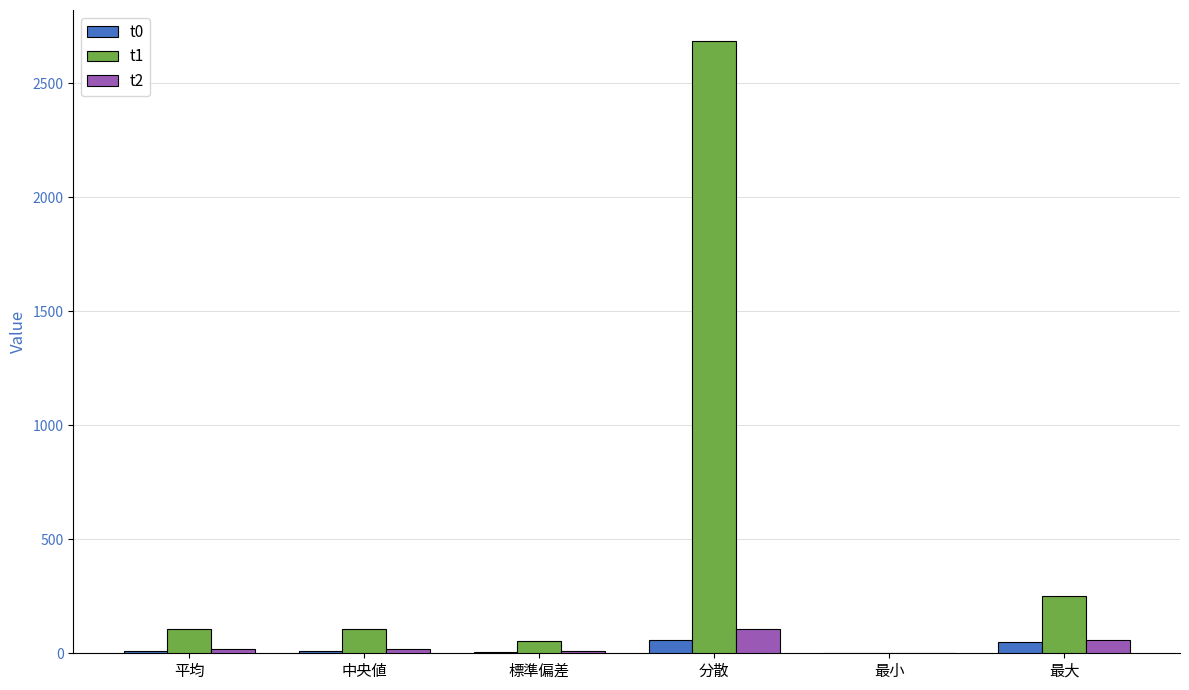

Where is t1 nearest to the value 1343?

最大